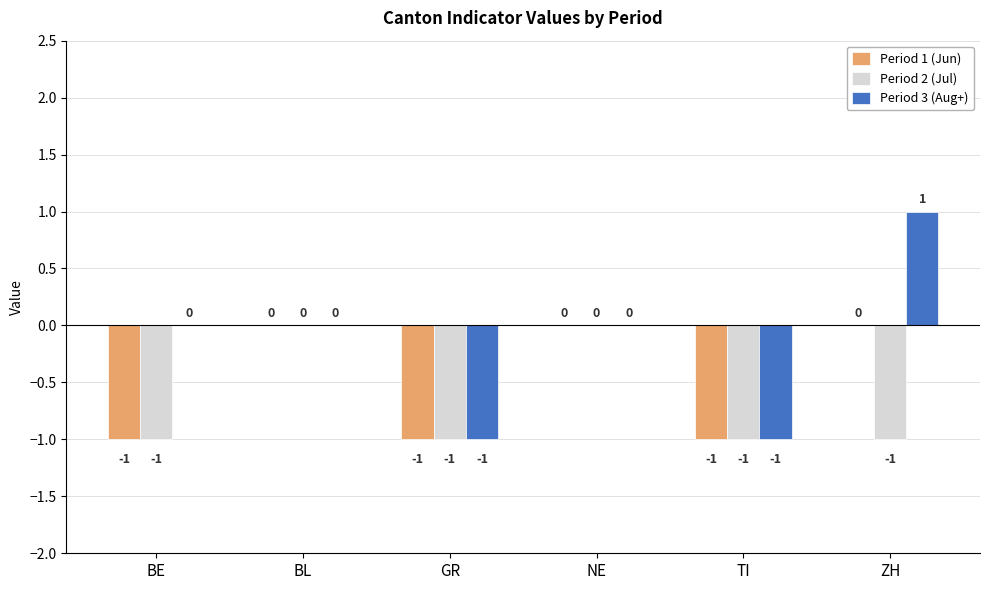

How many categories are shown in the chart?

6